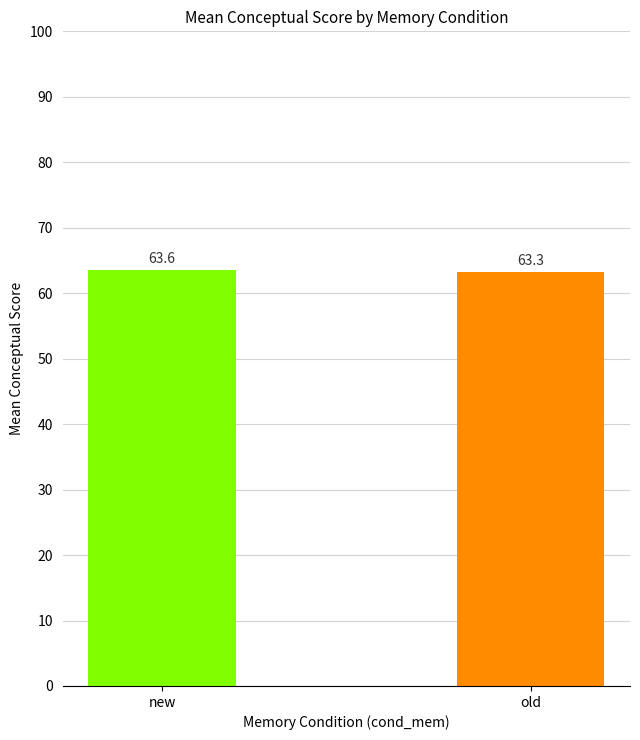

What position from the right is old?

1